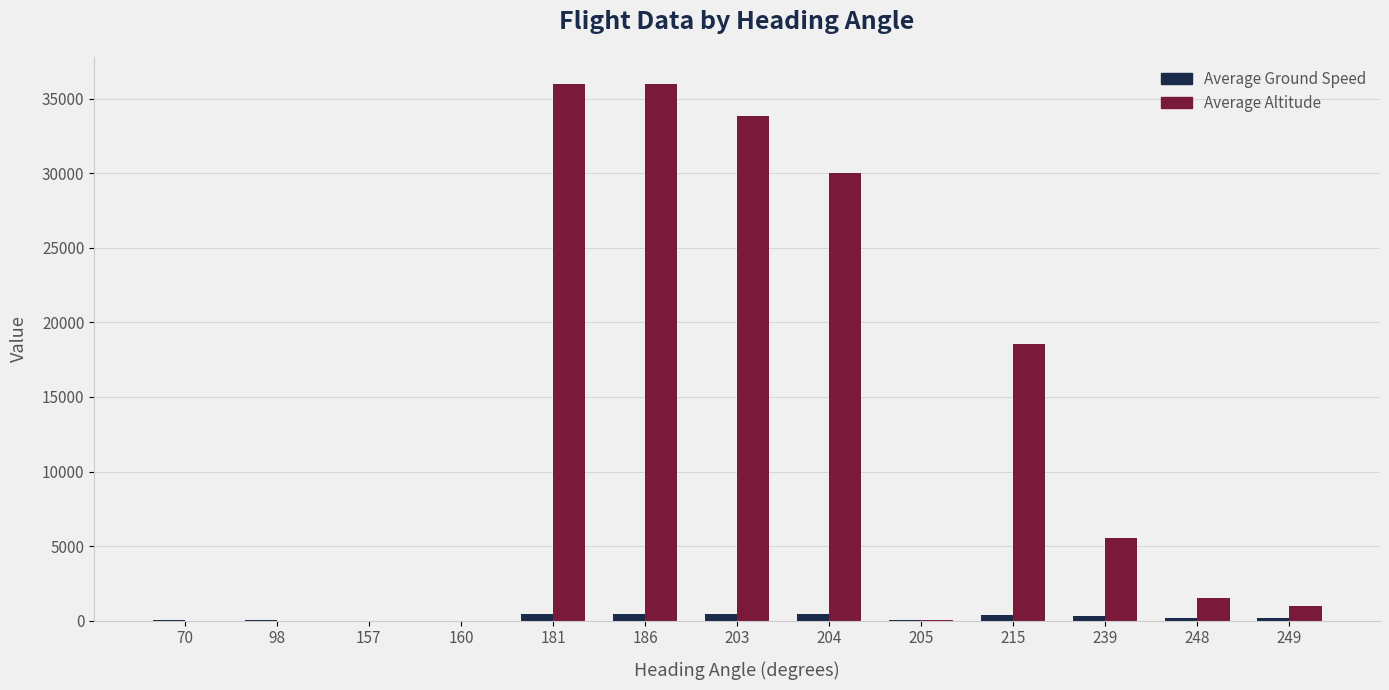

Which series has the largest total across all categories?

Average Altitude